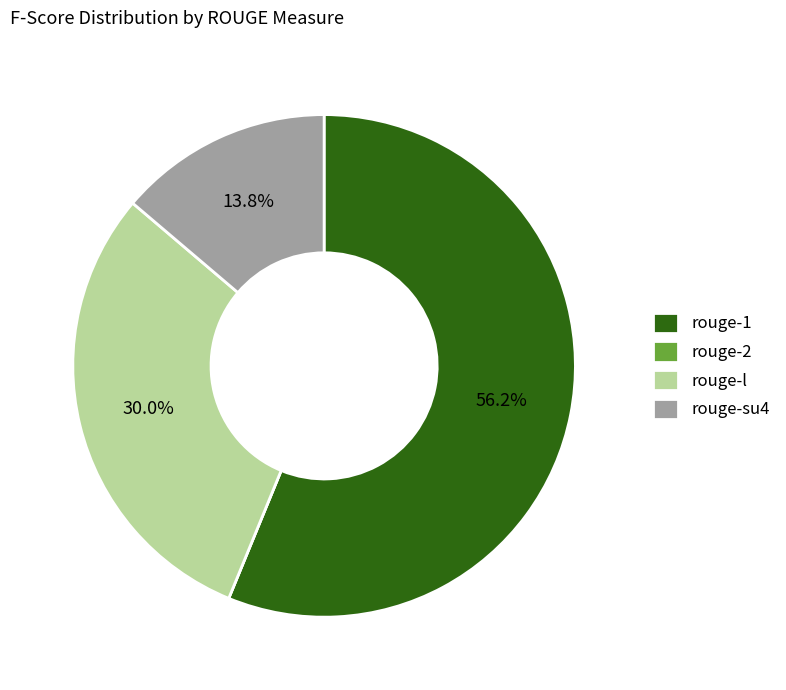

To the nearest percent, what is the average slice percentage?

25%